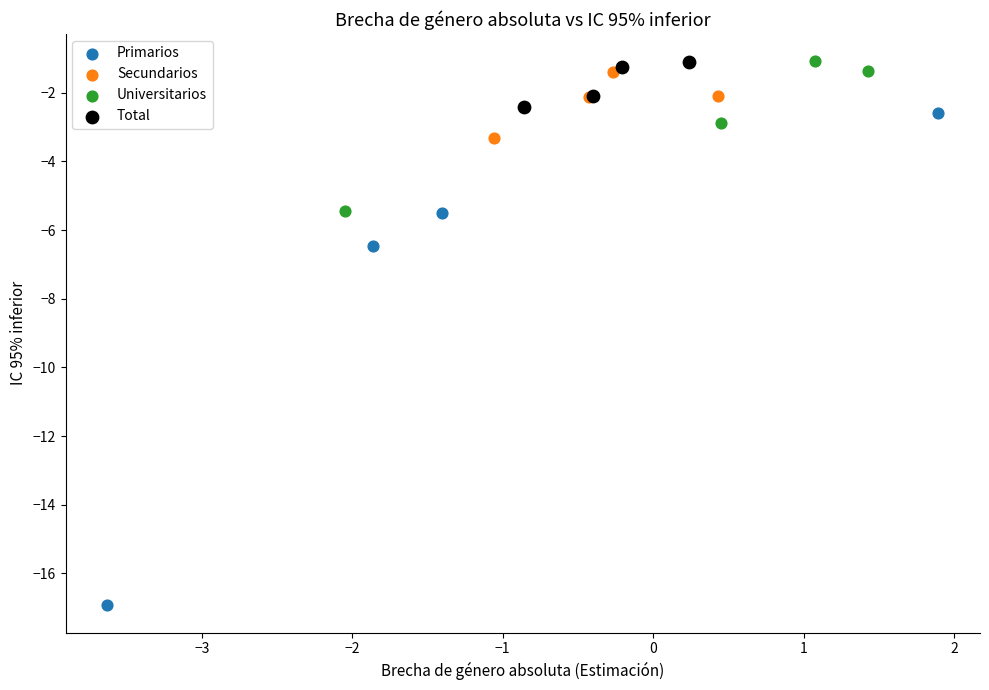

Which series reaches the minimum Y coordinate?

Primarios